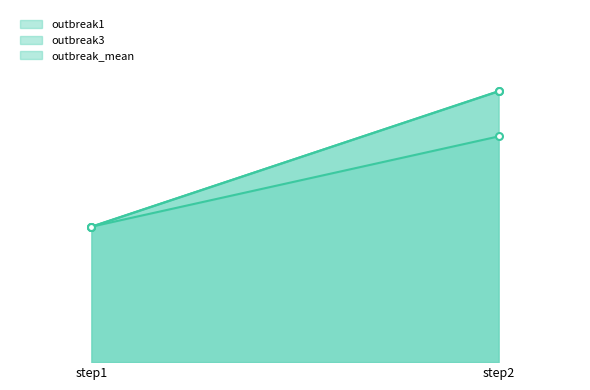

True or false: outbreak_mean has a value of 1.0 at step1.

True